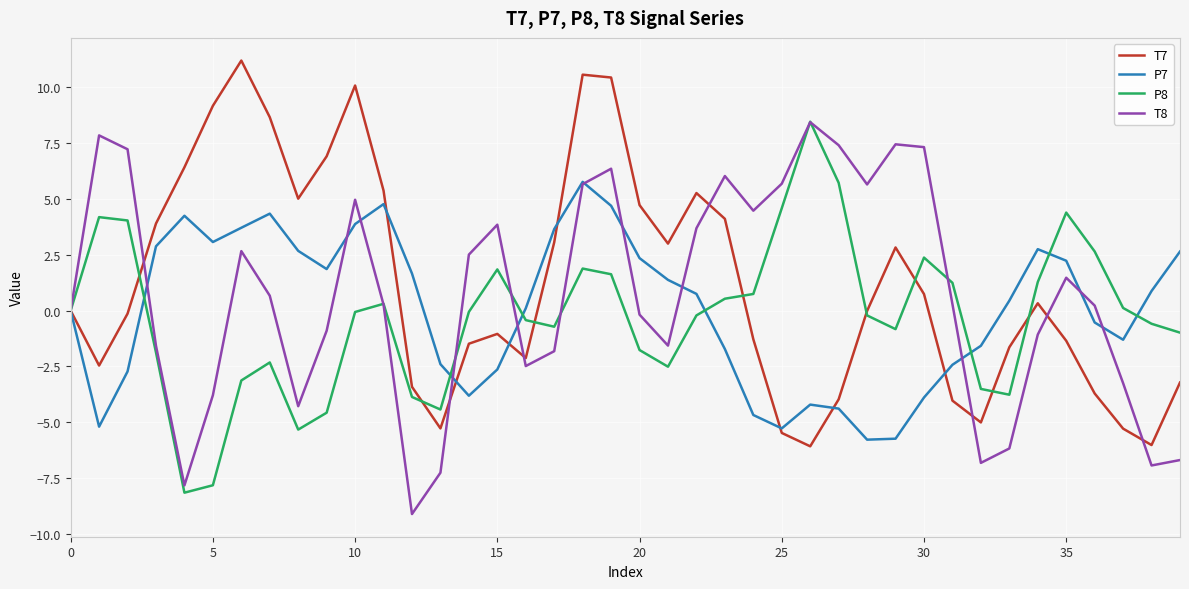

What is the lowest value of the T7 series?

-6.1